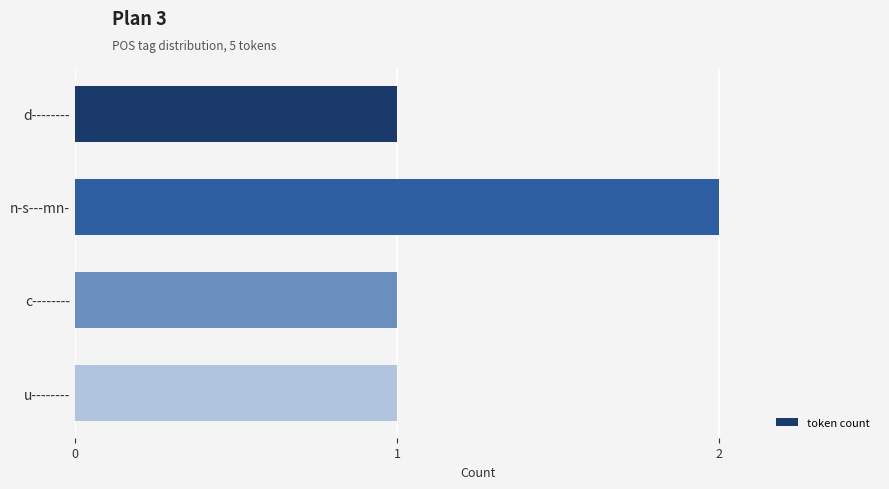

Reading top to bottom, extract all data points from this chart.

d--------=1	n-s---mn-=2	c--------=1	u--------=1